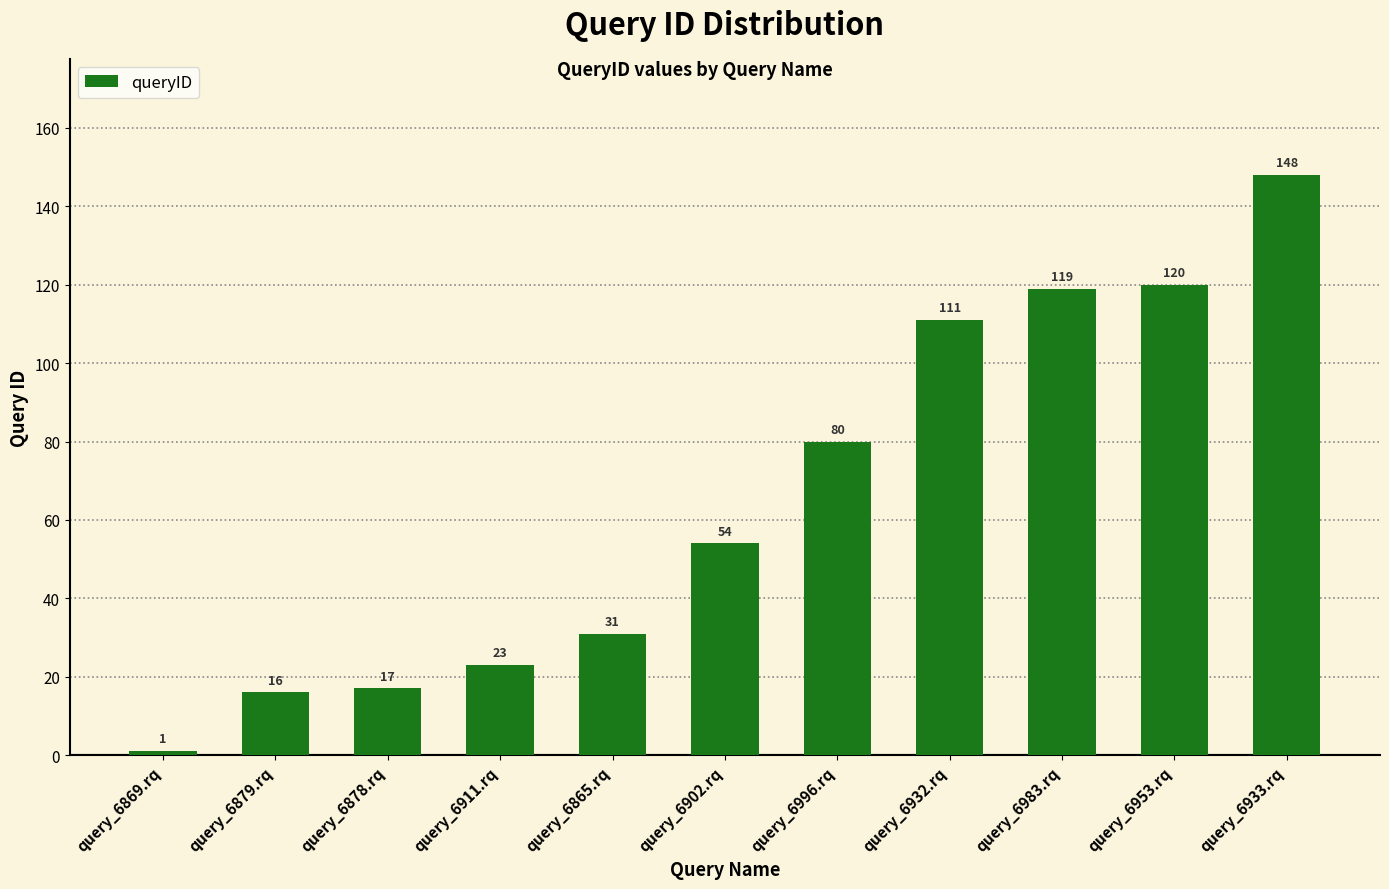

Reading left to right, list all the values displayed in this chart.

1	16	17	23	31	54	80	111	119	120	148